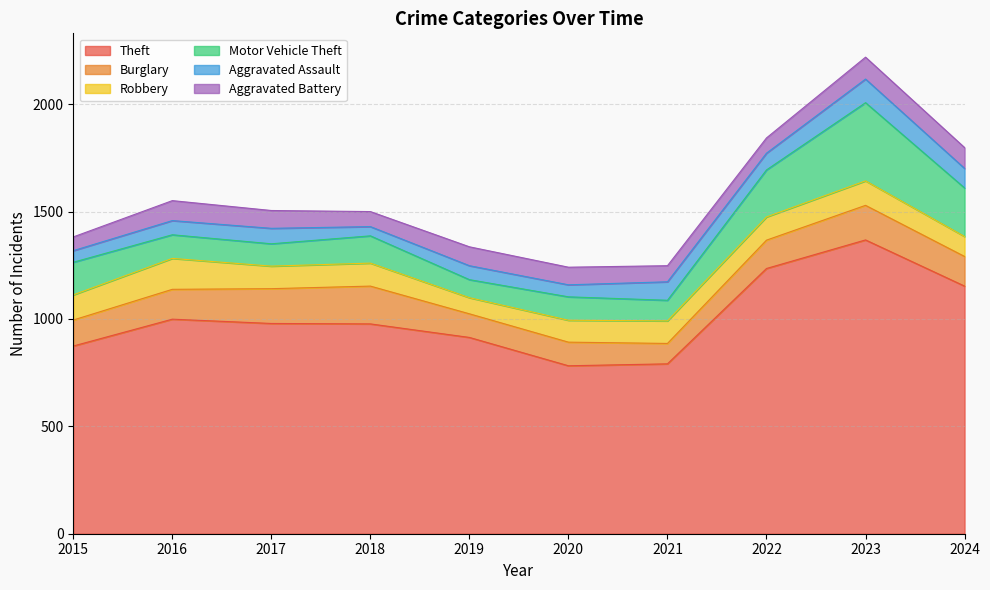

True or false: Robbery has a value of 50 at 2019.

False